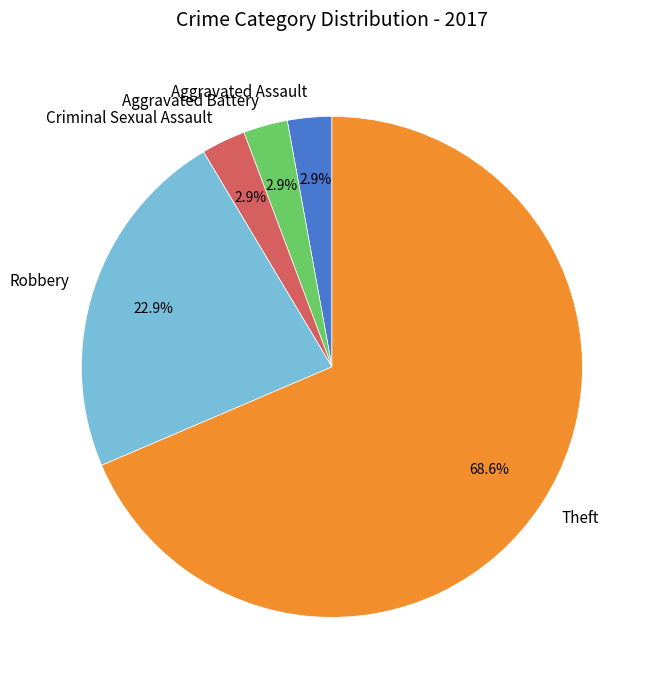

Is it true that Robbery is 15% of the pie?

False